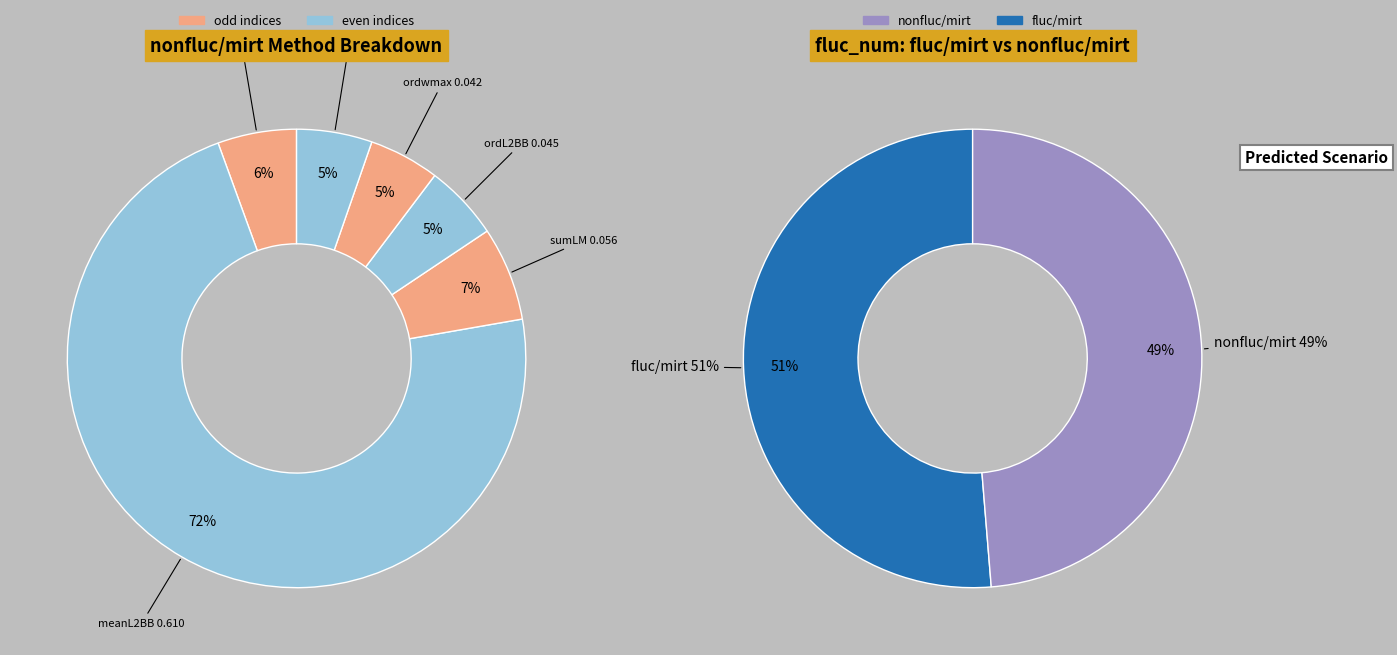

To the nearest percent, what is the combined percentage of meanL2BB and maxBB?

78%